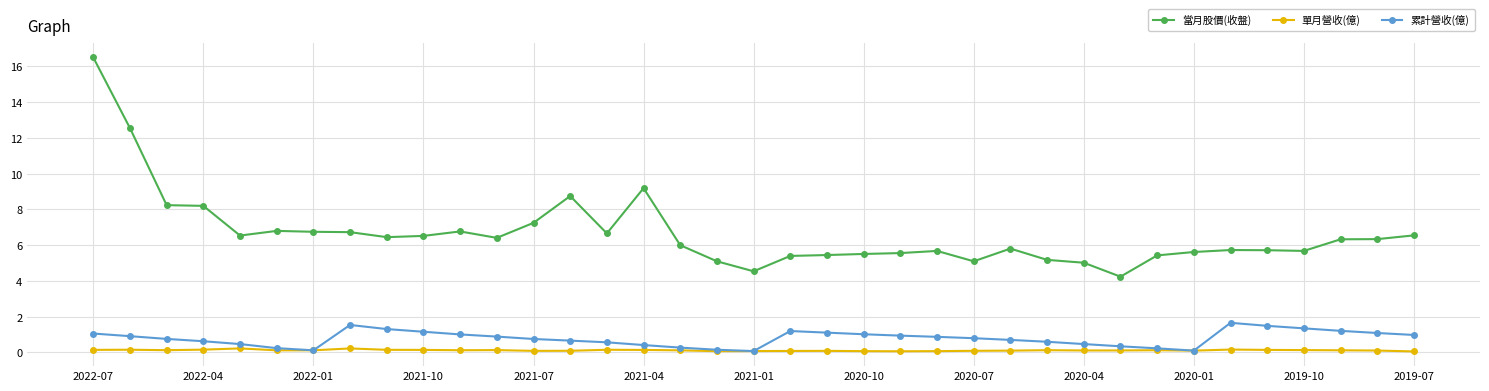

What is the smallest value displayed?

0.1